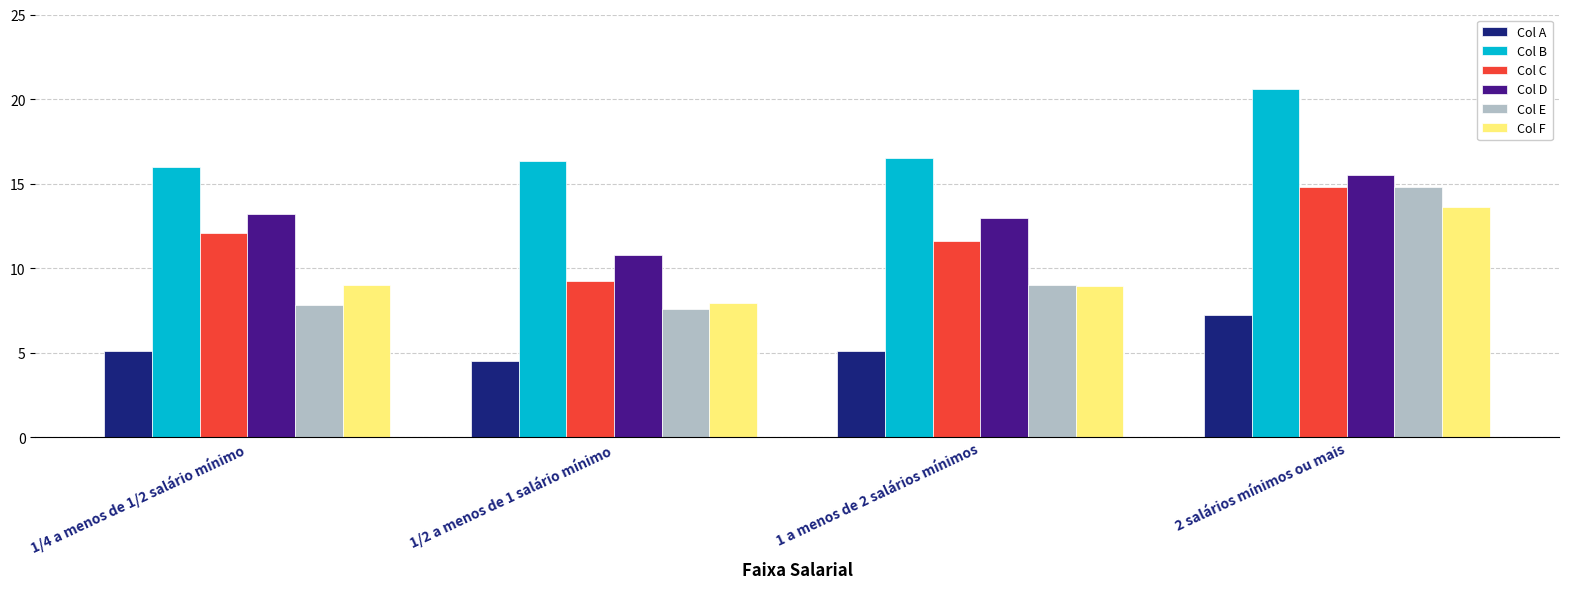

Which series has the largest total across all categories?

Col B